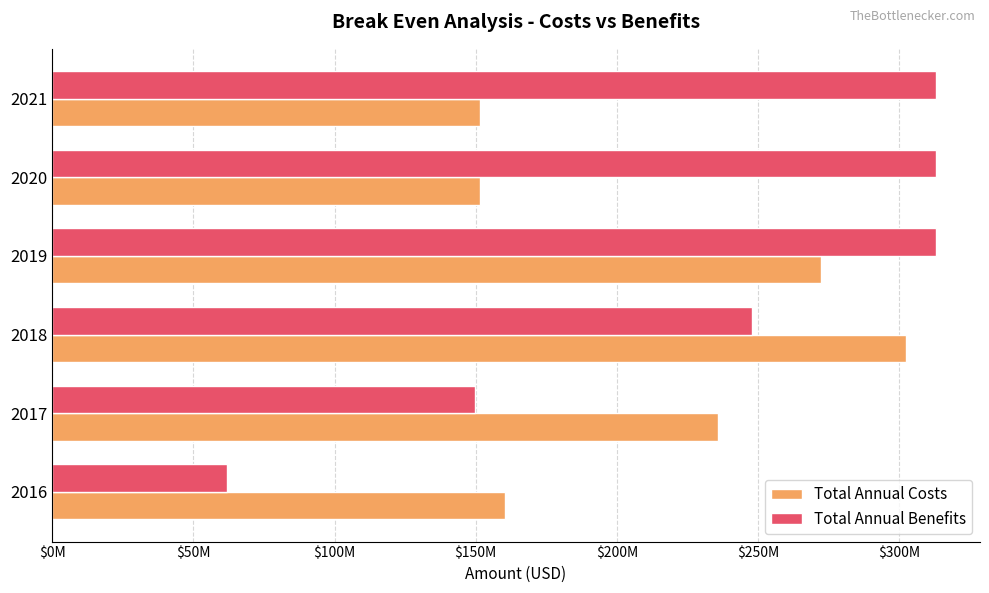

What are all the series names shown in the legend?

Total Annual Costs, Total Annual Benefits